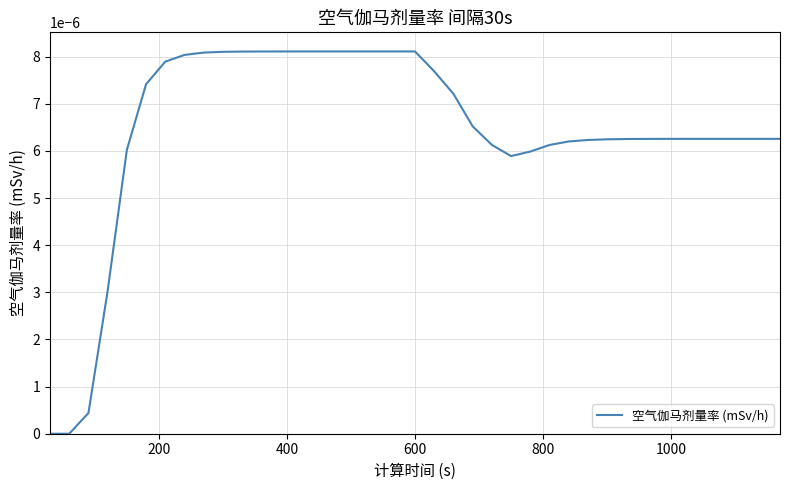

How many interior local valleys (lower than both neighbors) does the data have?

1